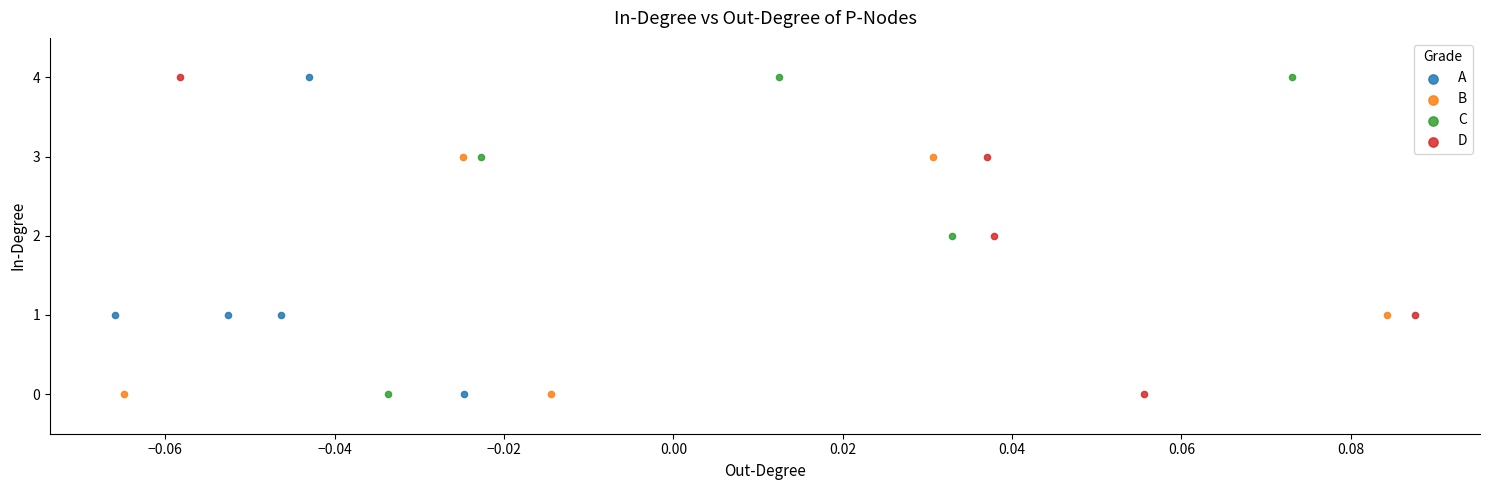

What are all the series names shown in the legend?

A, B, C, D